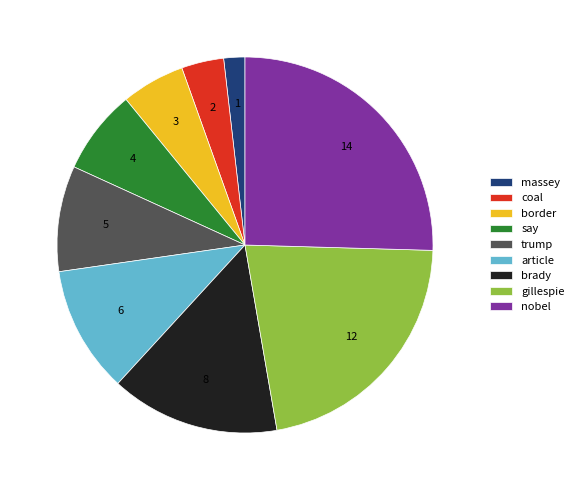

Which category has the smallest portion of the pie?

massey